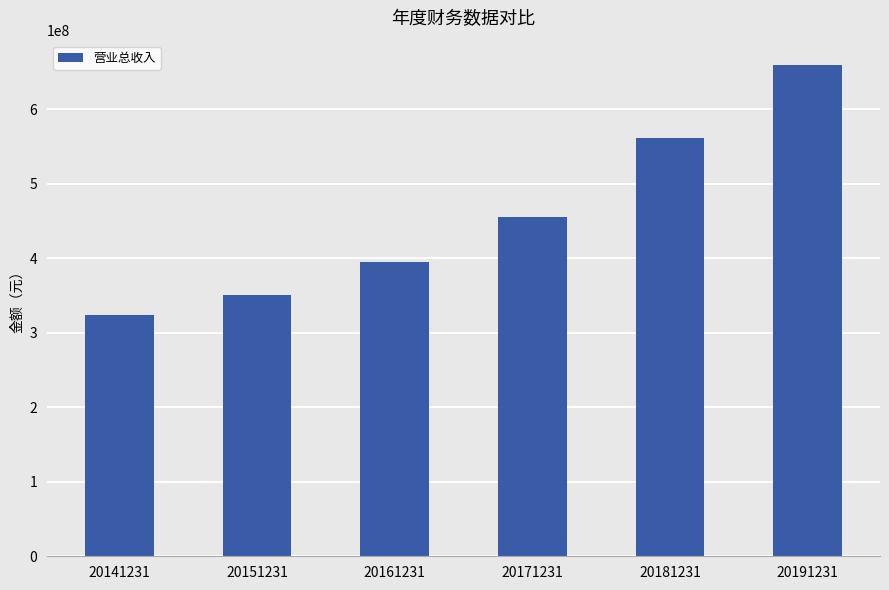

Between 20171231 and 20191231, which is larger?

20191231